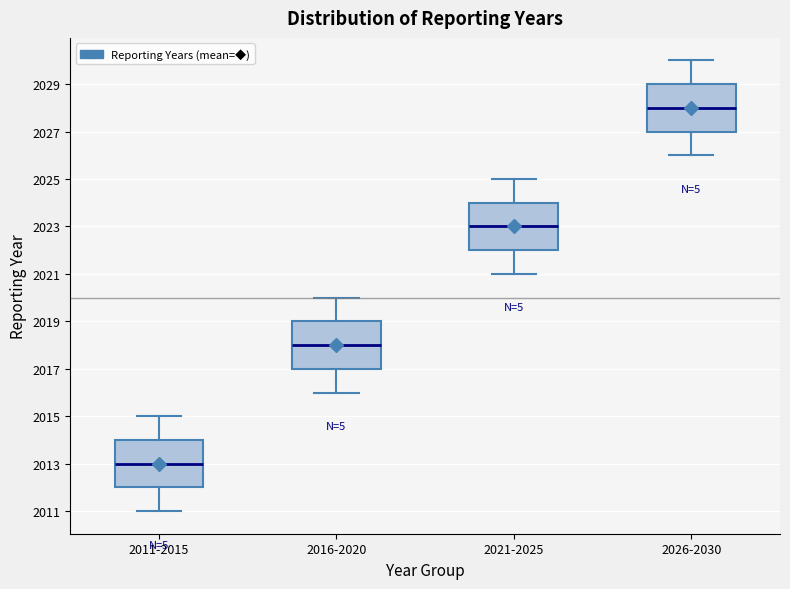

Where does the median line of the box for 2026-2030 sit on the y-axis? The values are not printed on the chart, so give them approximately, as read against the axis.

2028